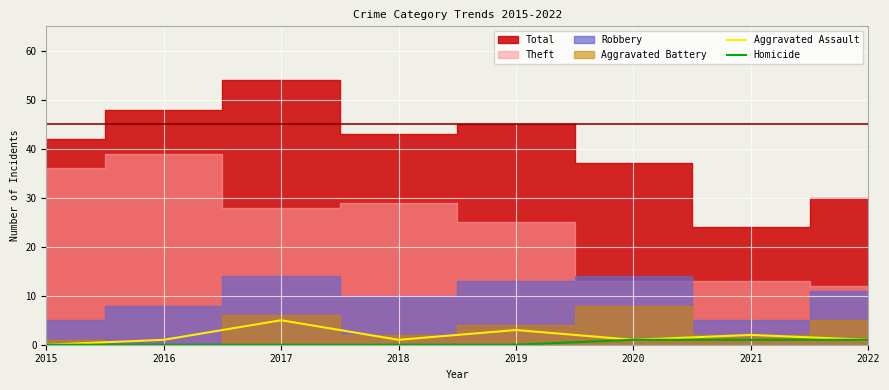

How many Homicide values are between 0 and 1?

8